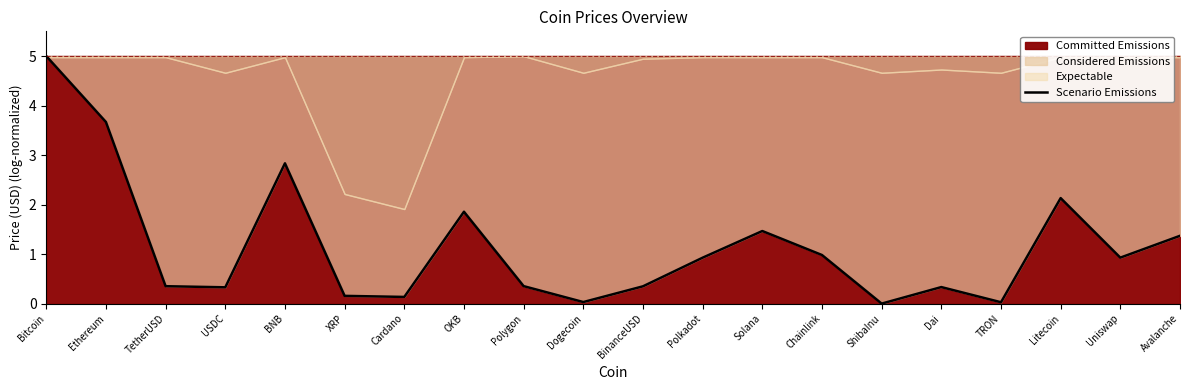

The value at BinanceUSD is 0.3. True or false?

True